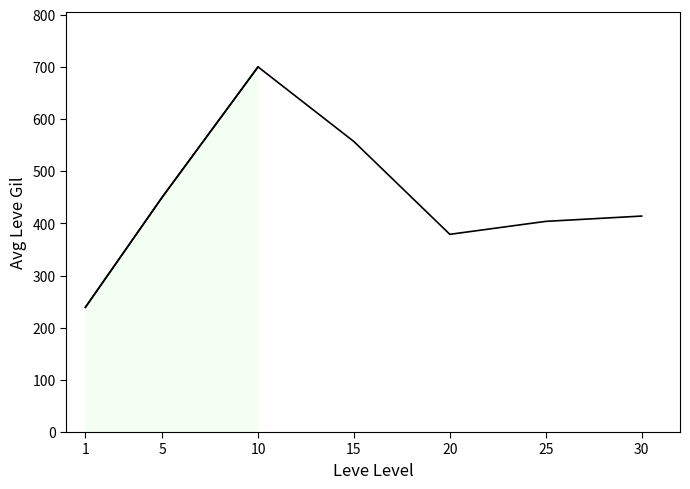

What is the value of the 3rd point from the left?

700.0